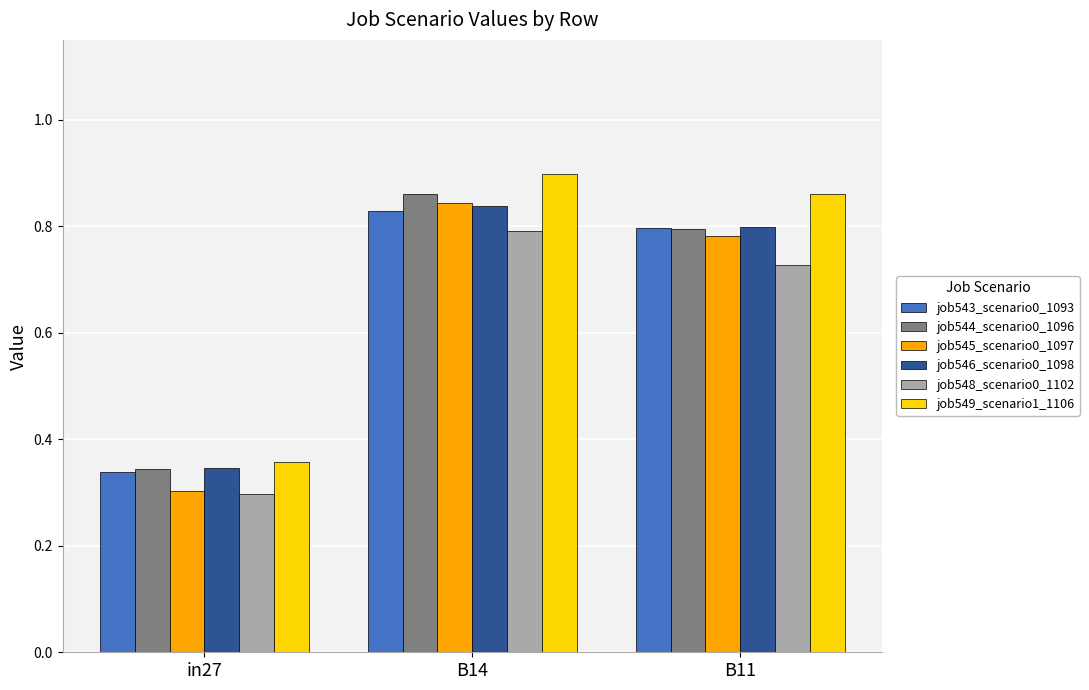

How many series are shown in this chart?

6